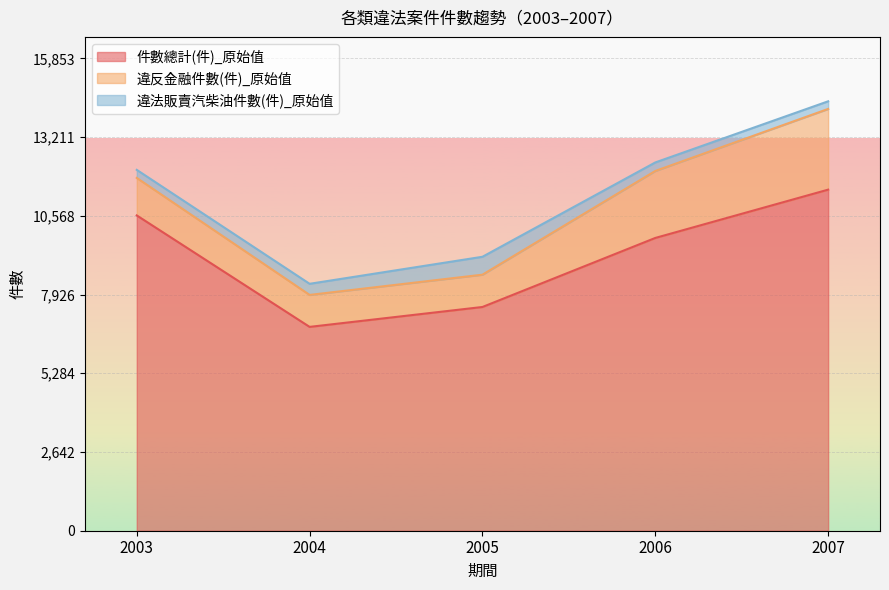

True or false: 件數總計(件)_原始值 and 違法販賣汽柴油件數(件)_原始值 intersect in this chart.

False